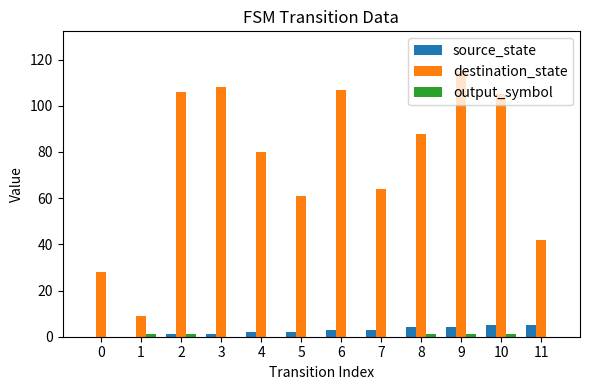

At which category is the sum across all series the highest?

9